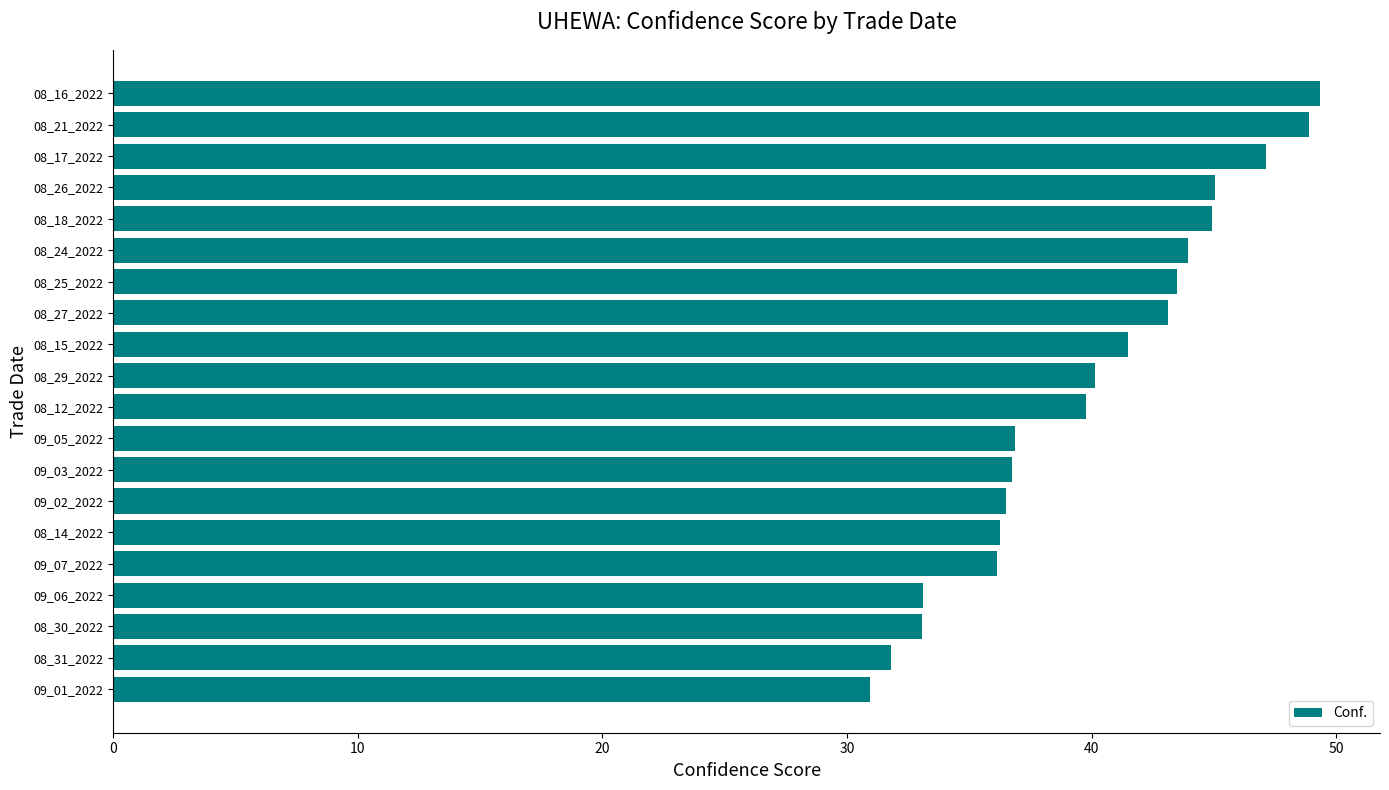

What is the difference between the second highest and second lowest values?

17.1